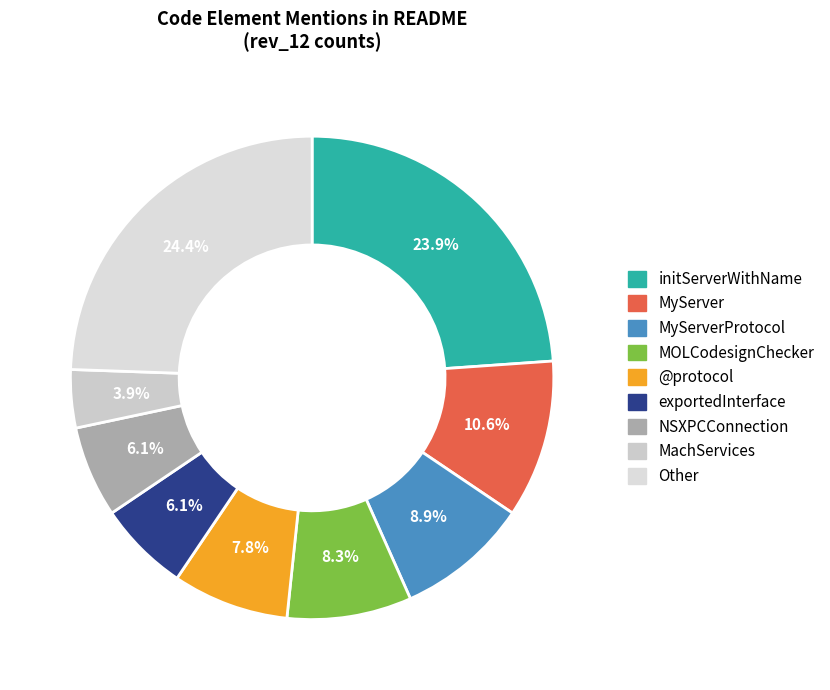

Is there a majority slice in this chart?

No